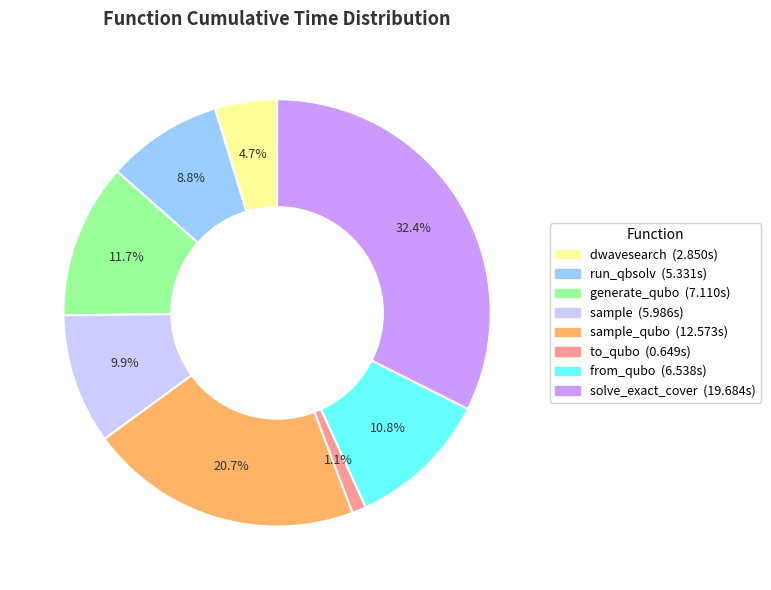

Is there a majority slice in this chart?

No